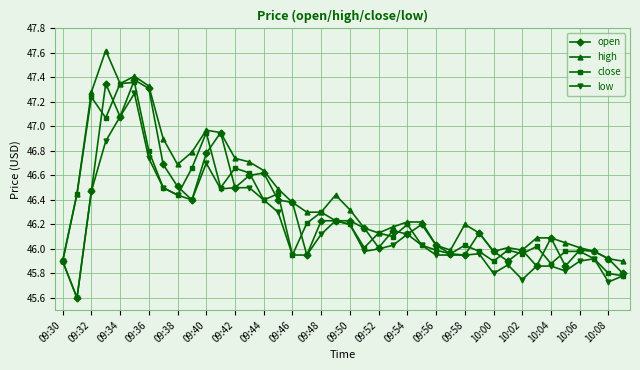

What is the difference between the maximum and minimum values in the high series?

1.7